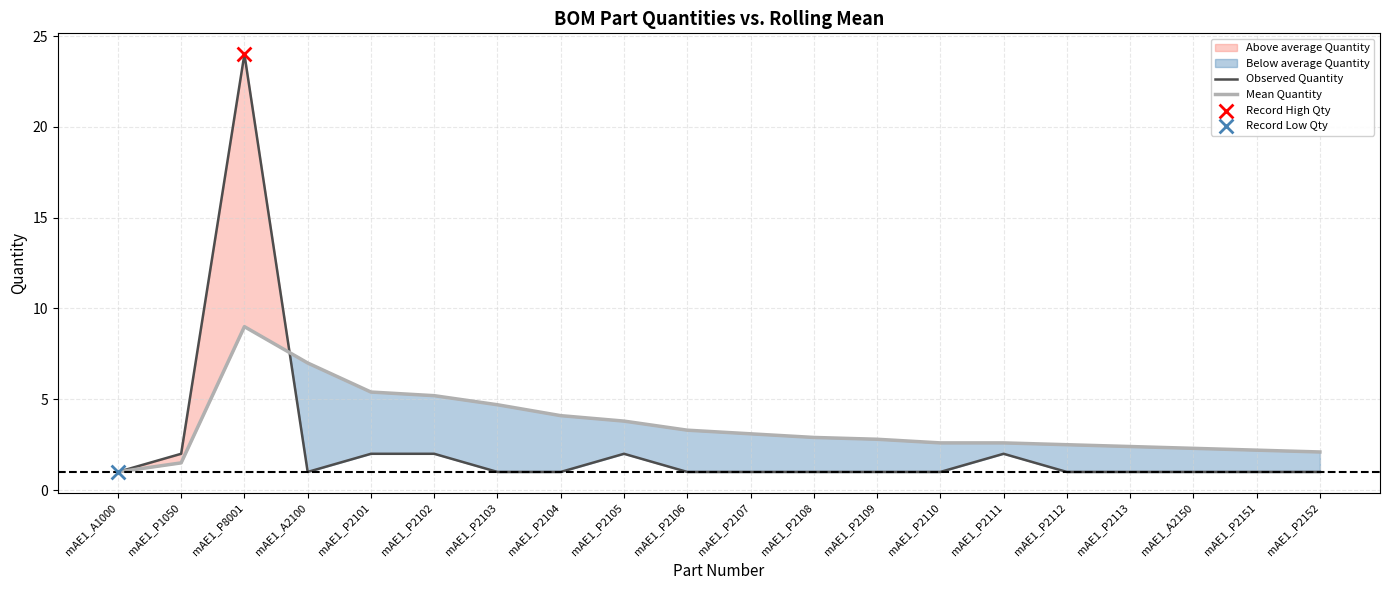

What is the total value across all series at mAE1_P1050?

3.5